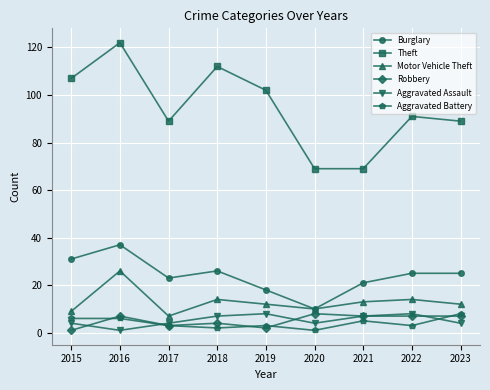

At which label does Motor Vehicle Theft reach its peak?

2016